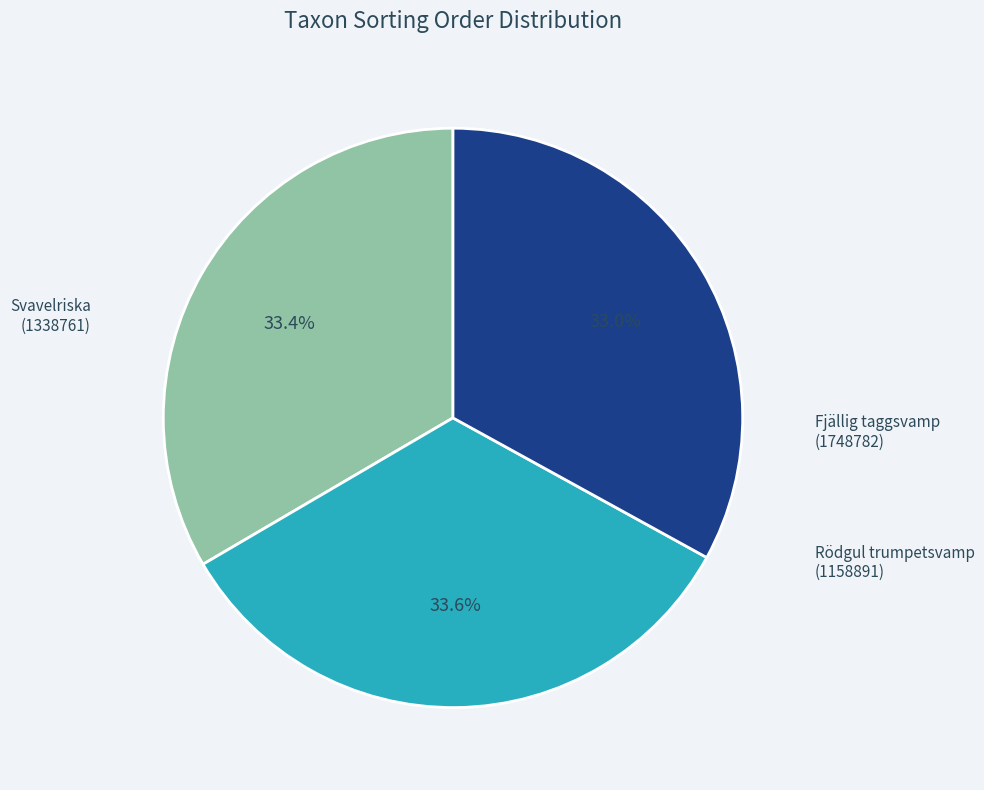

To the nearest percent, what portion does Svavelriska (1338761) represent?

33%